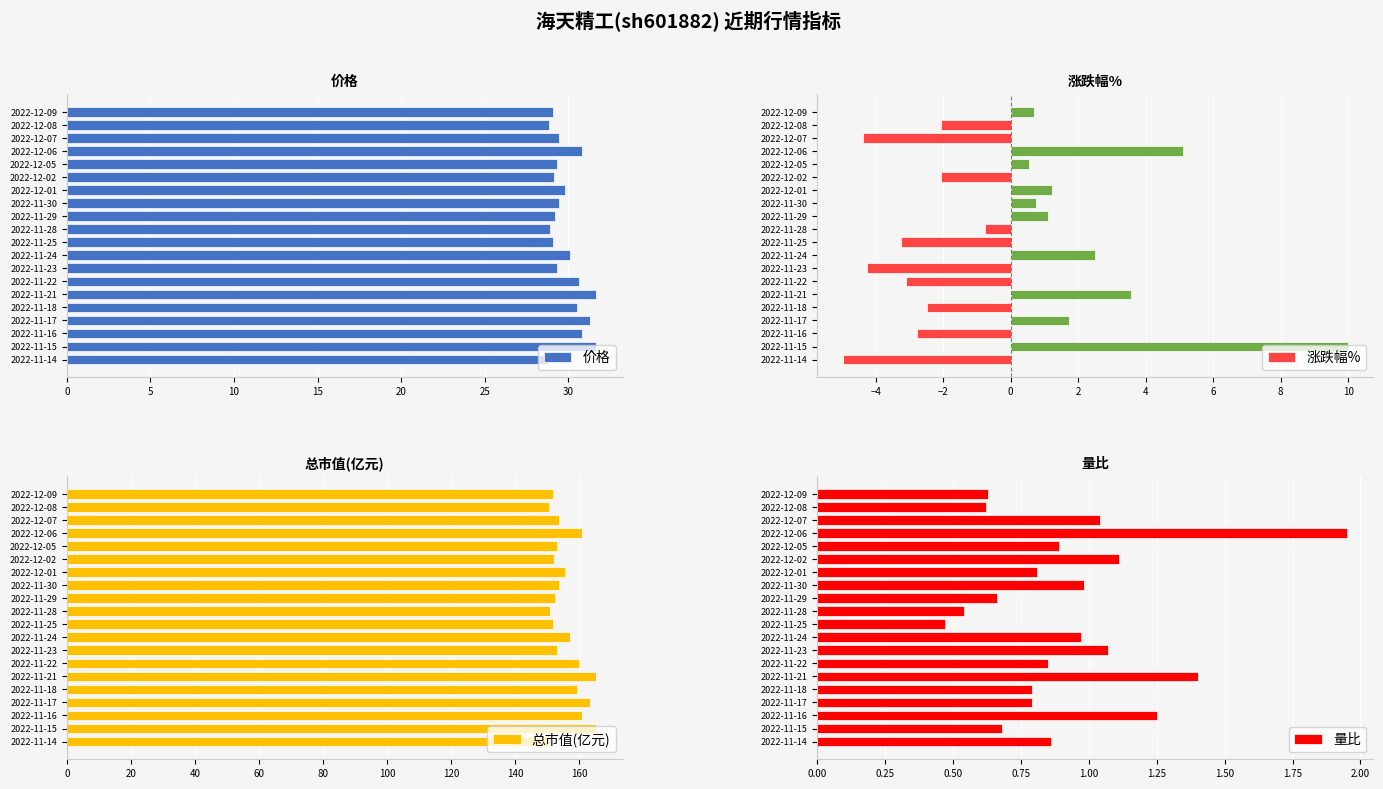

What is the highest value of the 价格 series?

31.7